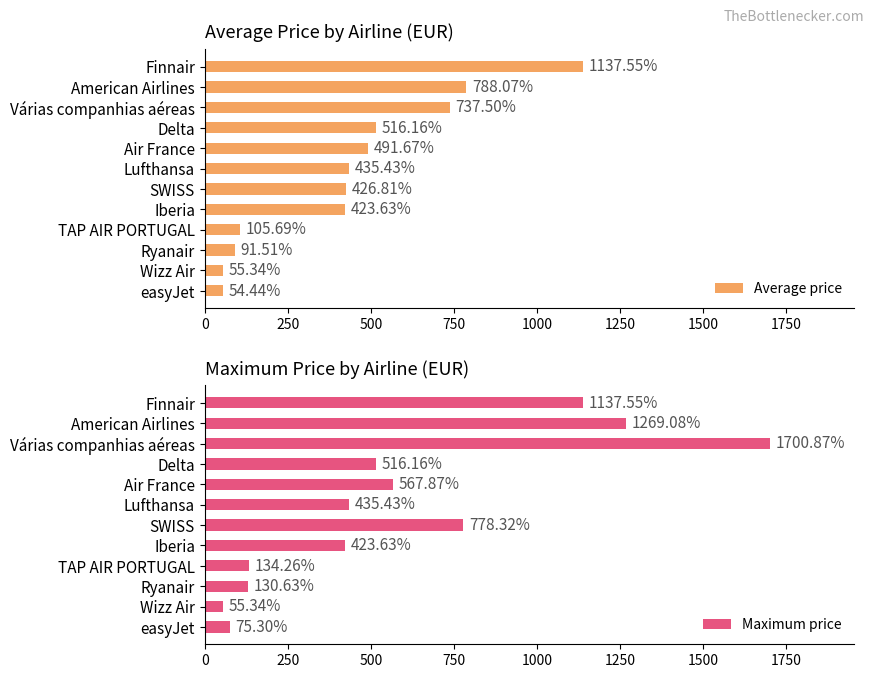

What is the value of the Maximum price bar at the 4th from the left?

134.3